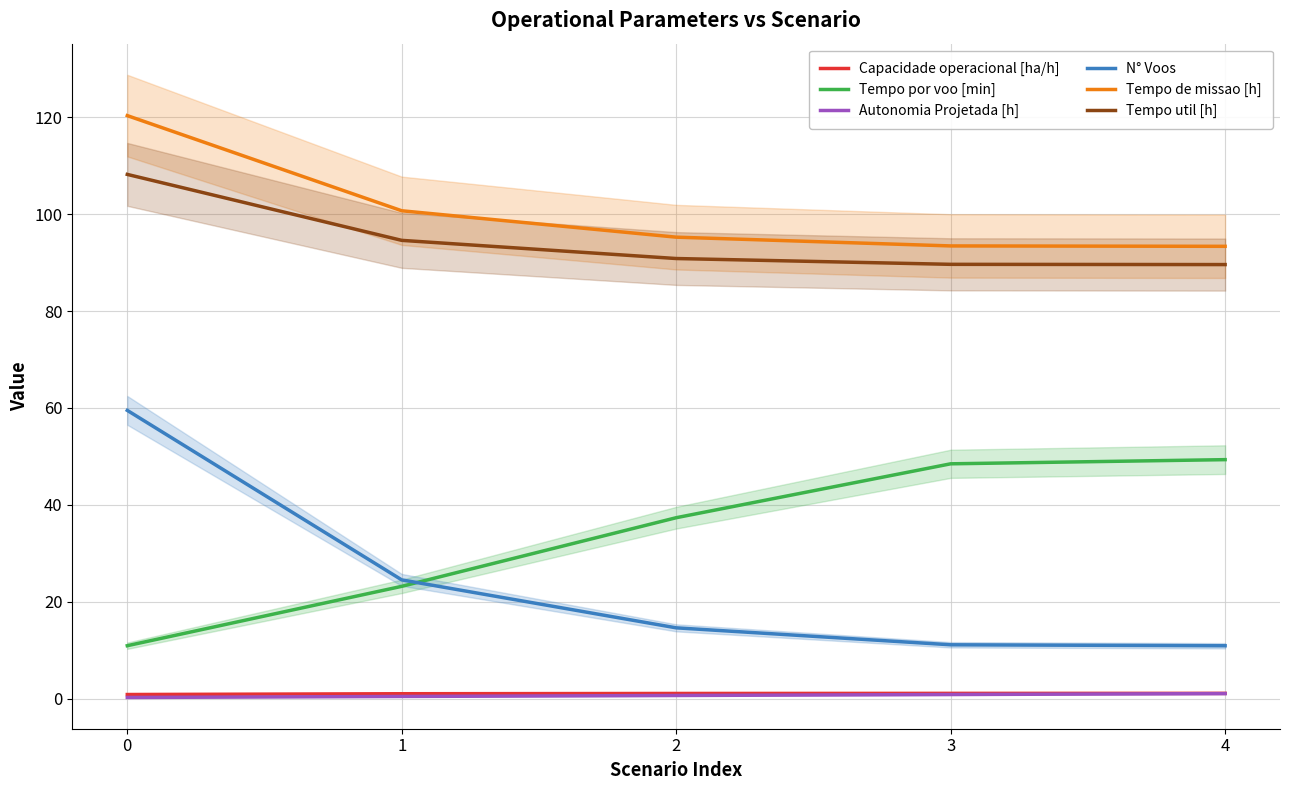

The value of Tempo de missao [h] at 3 is 93.5. True or false?

True